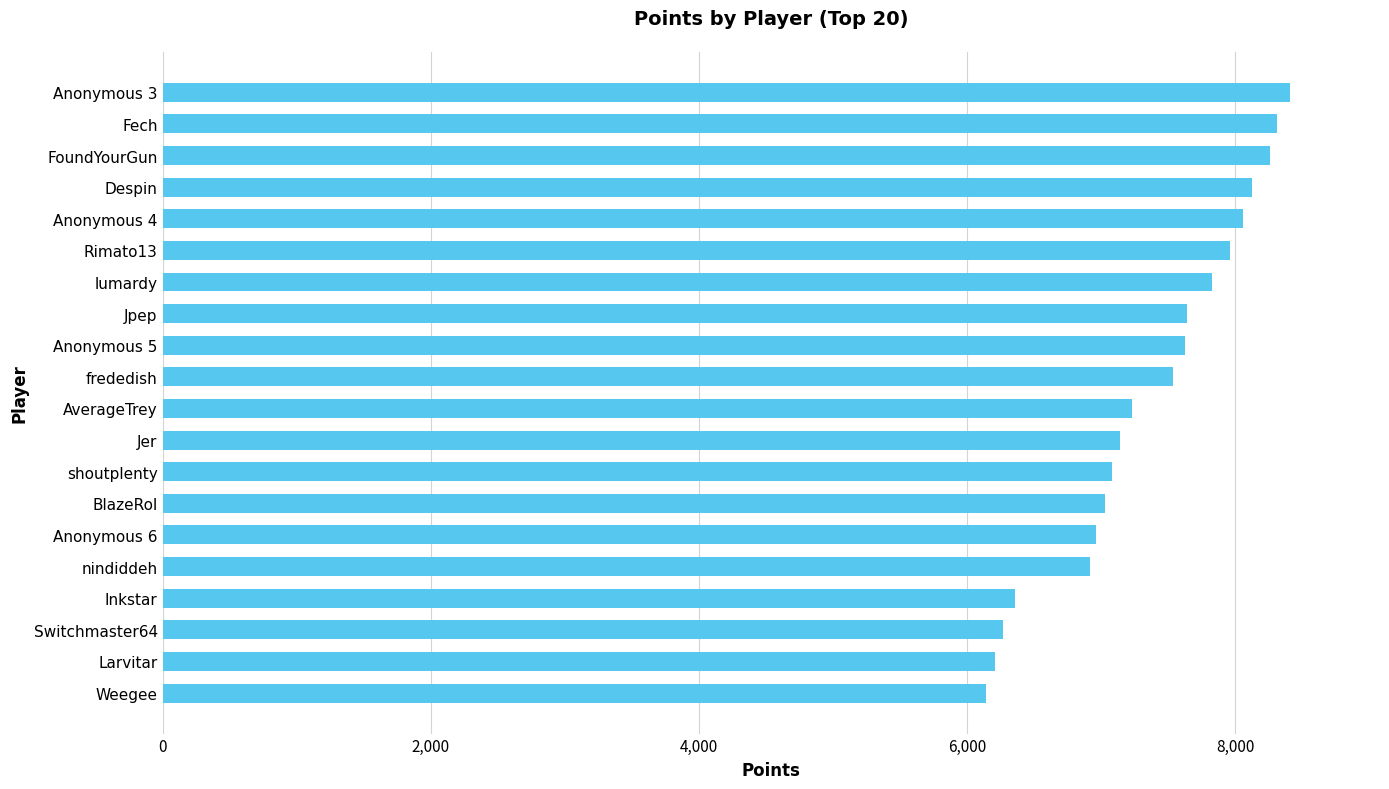

How many bars are there in total?

20